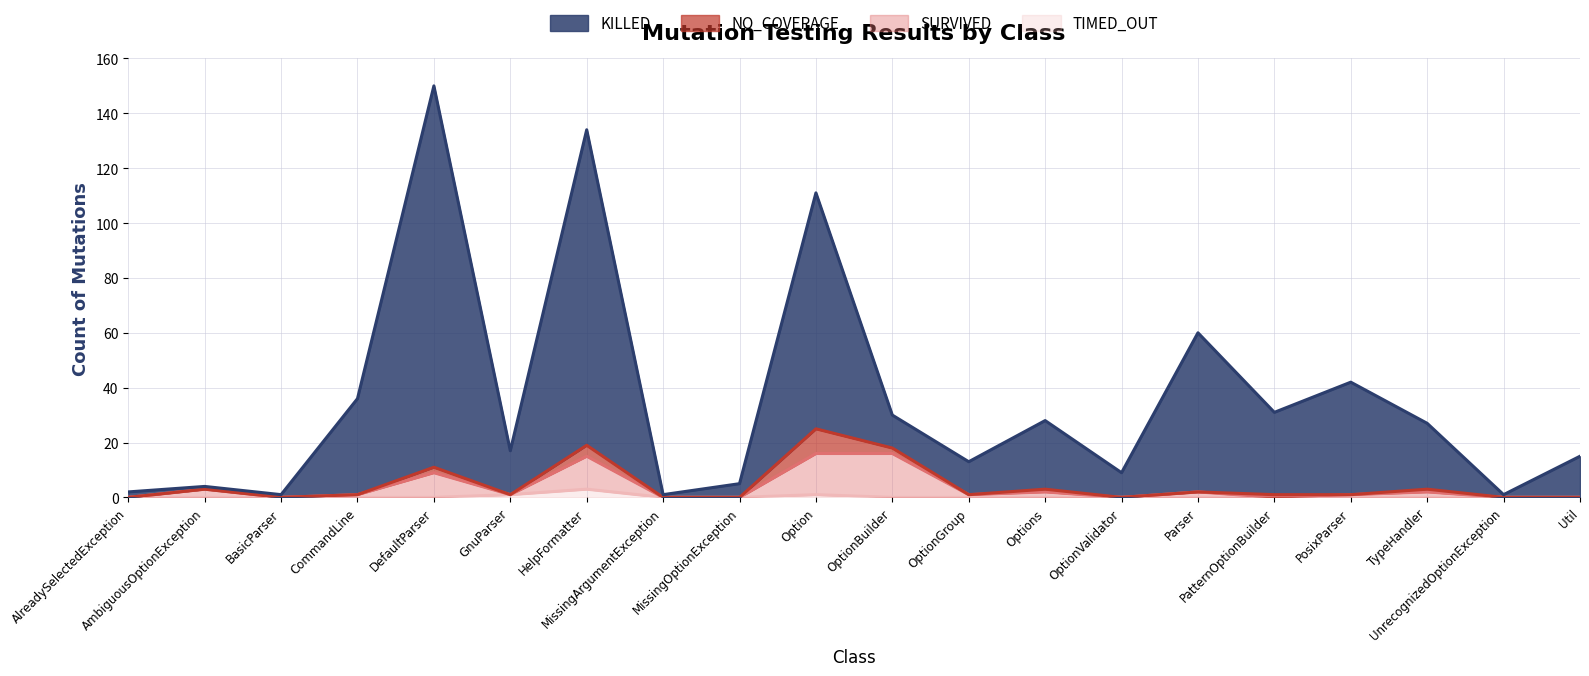

What is the sum of all KILLED values?

717